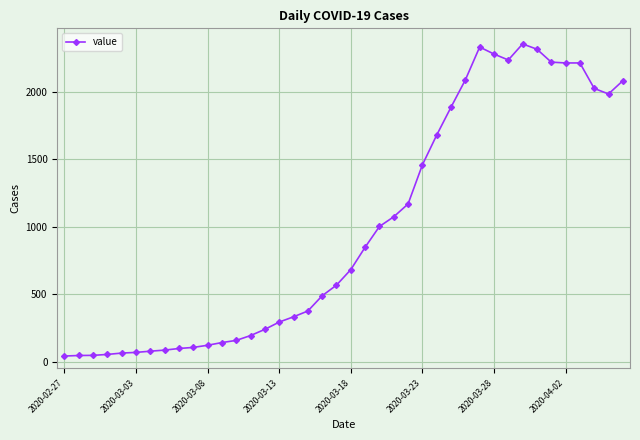

What is the sum of all values?

39745